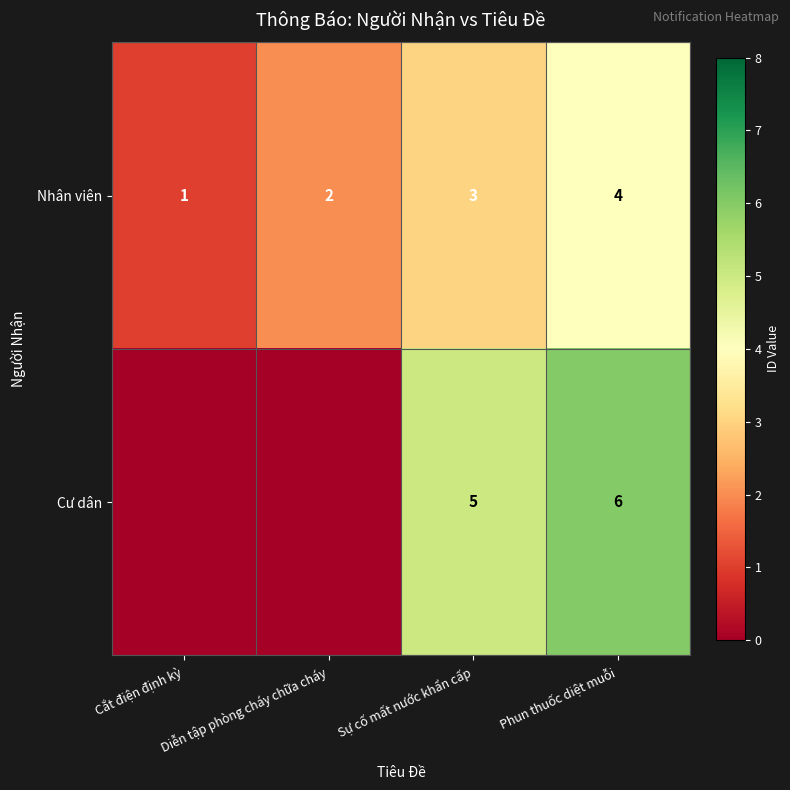

True or false: Cư dân has a value of 6 at Phun thuốc diệt muỗi.

True